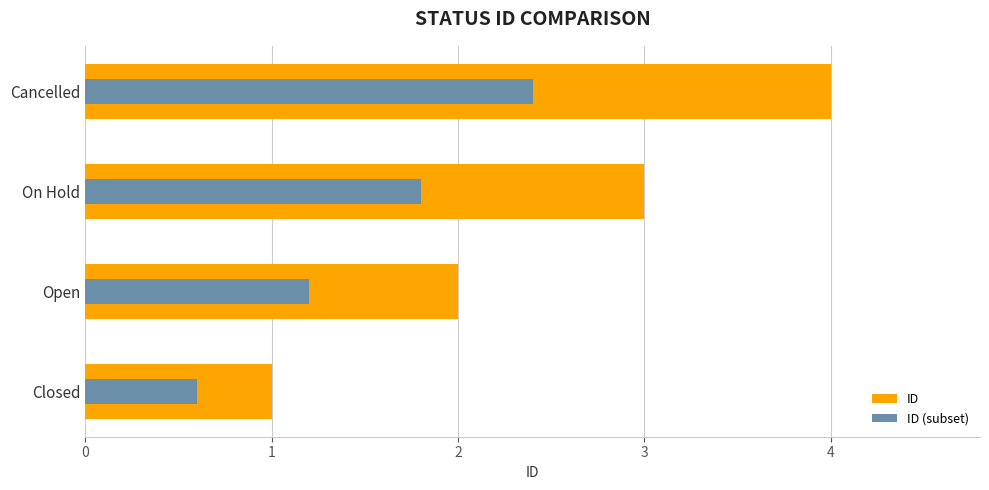

What is the difference between the ID (subset) values at Cancelled and Closed?

1.8